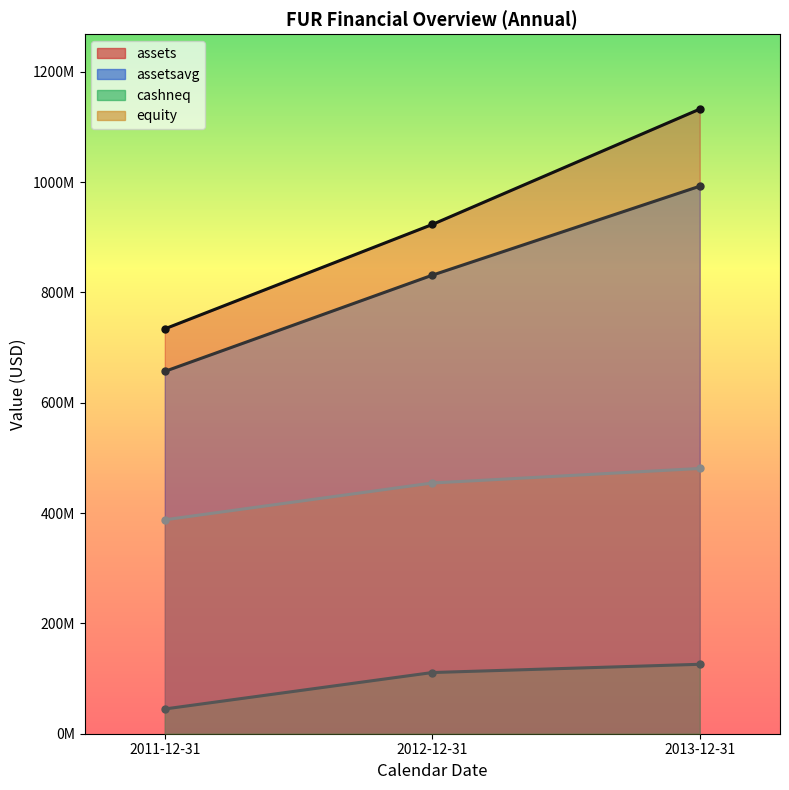

Which series has the largest total across all categories?

assets